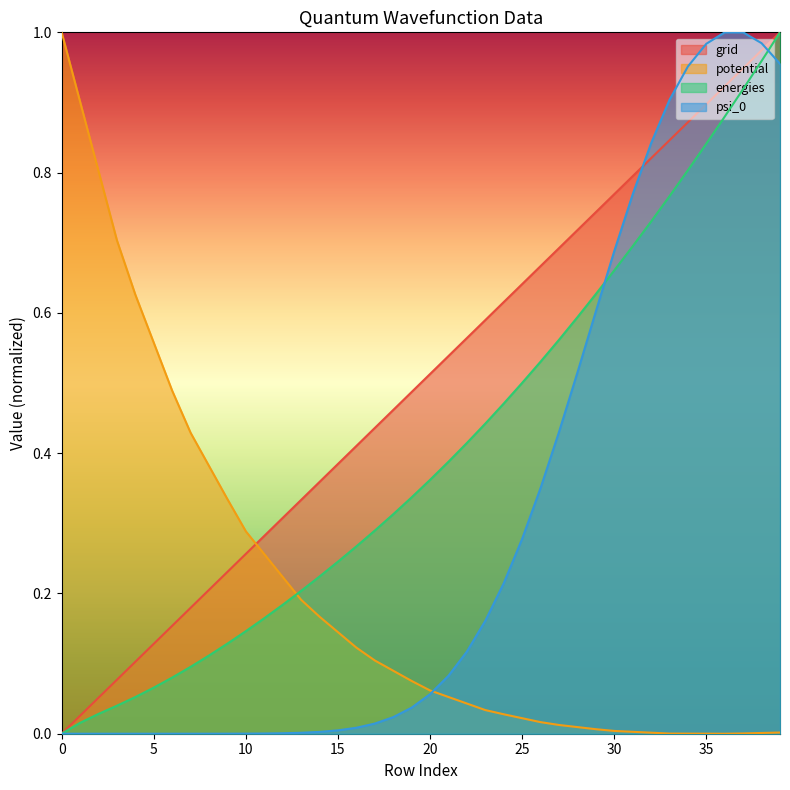

What is the difference between the maximum and minimum values in the psi_0 series?

1.0